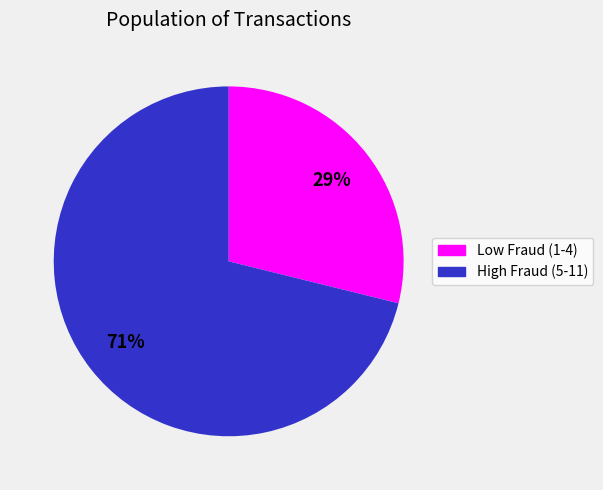

Does any single category account for the majority?

Yes